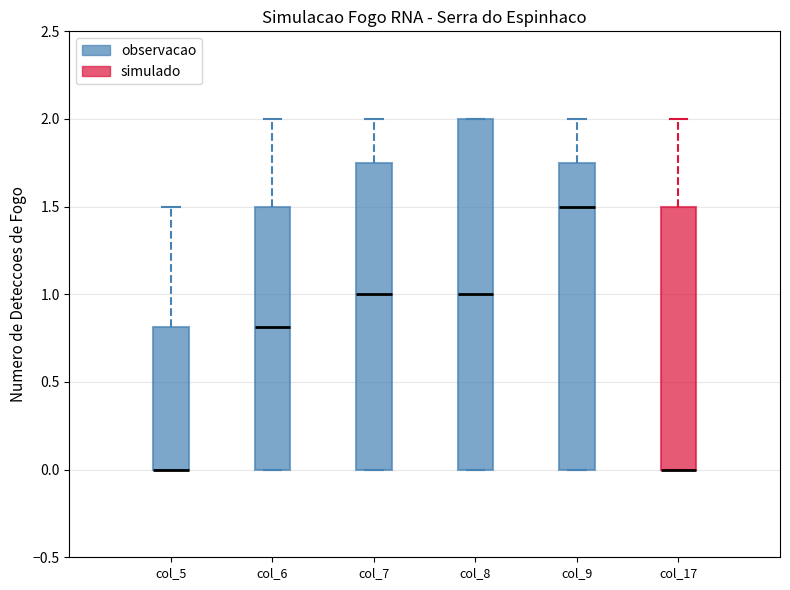

Reading left to right, transcribe this box plot: for each box, give where its median line is, the range the box spans, and where its two whiskers end, as read against the y-axis. The values are not printed on the chart, so give them approximately, as read against the axis.

col_5: median 0.00 (drawn on the box's lower edge), box 0.00 to 0.80, whiskers 0.00 to 1.50
col_6: median 0.80, box 0.00 to 1.50, whiskers 0.00 to 2.00
col_7: median 1.00, box 0.00 to 1.75, whiskers 0.00 to 2.00
col_8: median 1.00, box 0.00 to 2.00, whiskers 0.00 to 2.00
col_9: median 1.50, box 0.00 to 1.75, whiskers 0.00 to 2.00
col_17: median 0.00 (drawn on the box's lower edge), box 0.00 to 1.50, whiskers 0.00 to 2.00